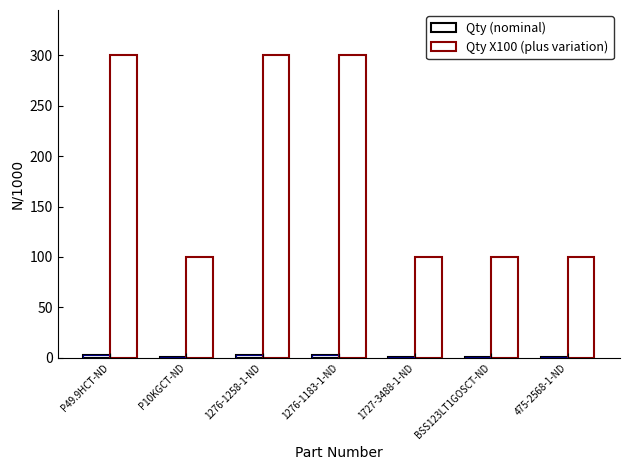

What is the label of the 2nd bar from the left?

P10KGCT-ND